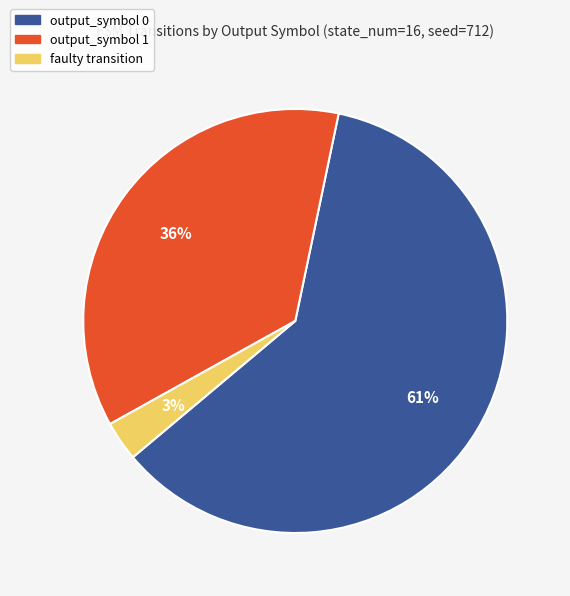

Is there any slice that represents more than half of the pie?

Yes